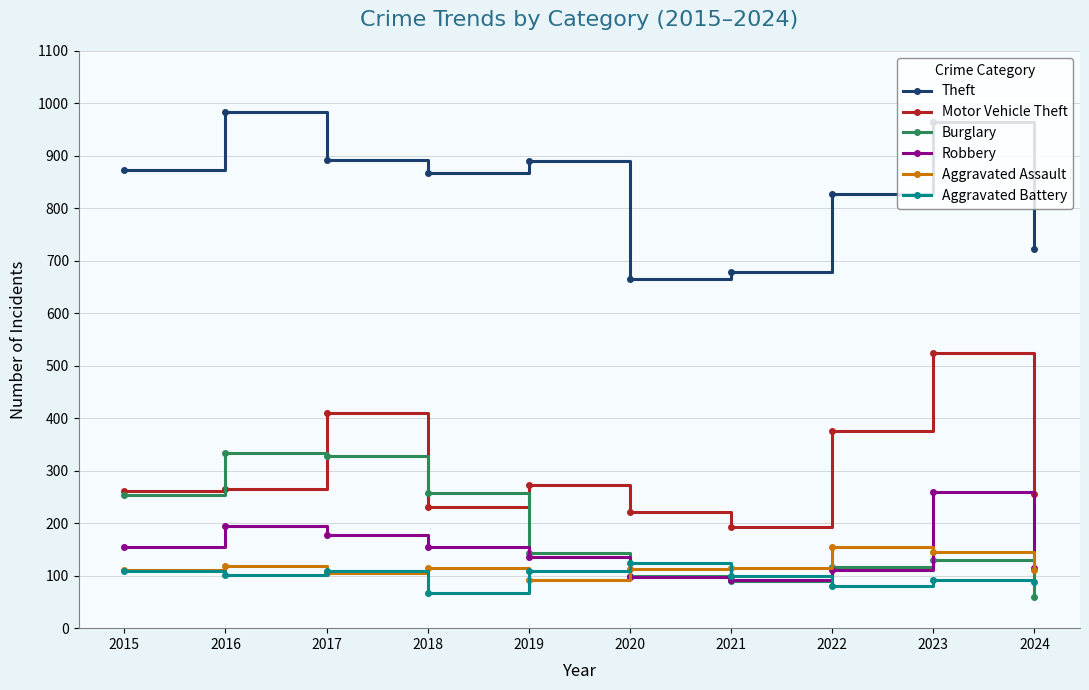

What is the value of the Aggravated Assault point at the 5th from the left?

92